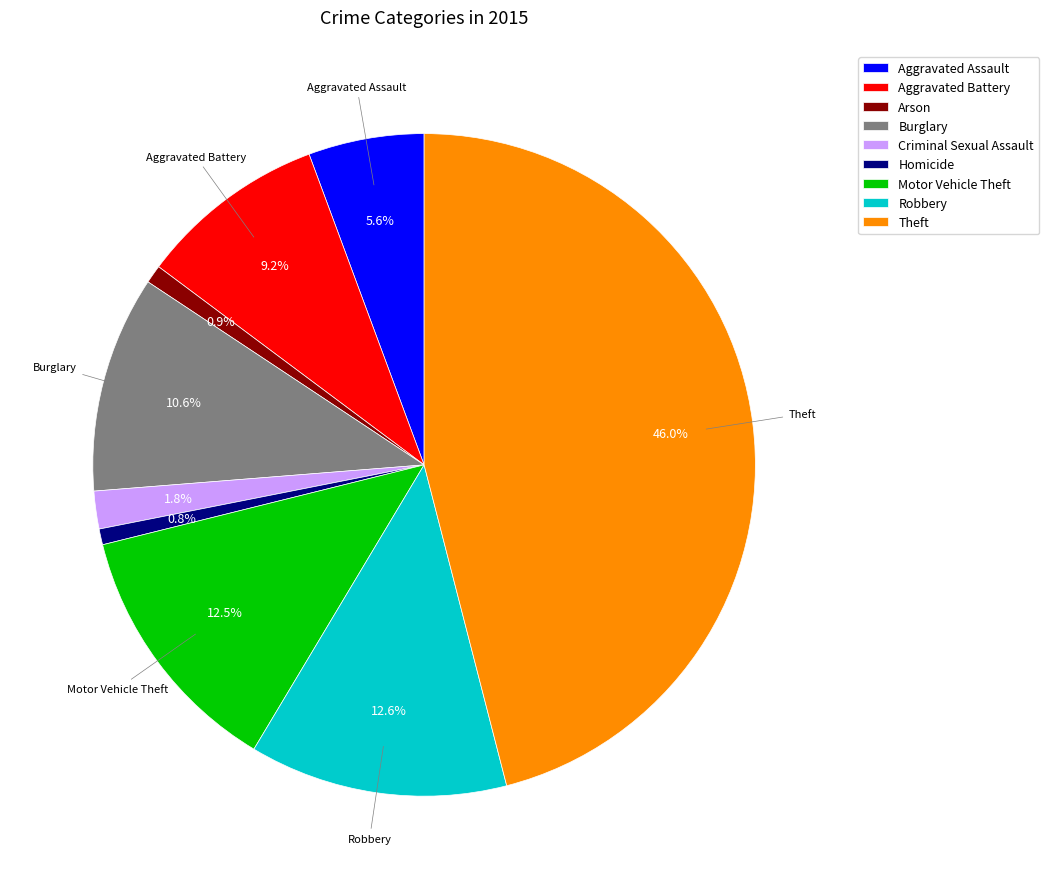

What percentage is NOT represented by Aggravated Battery?

90.8%